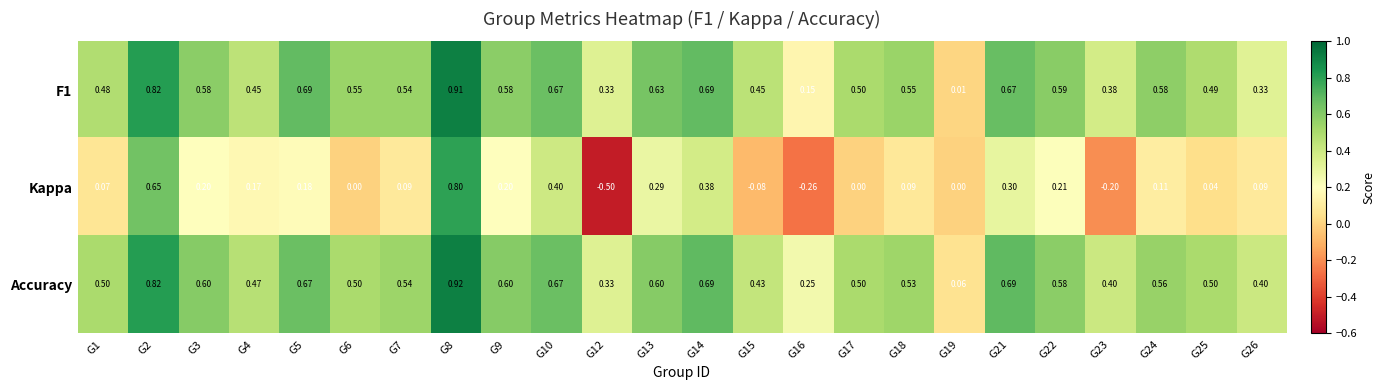

At G26, list the series in order from smallest to largest.

Kappa, F1, Accuracy